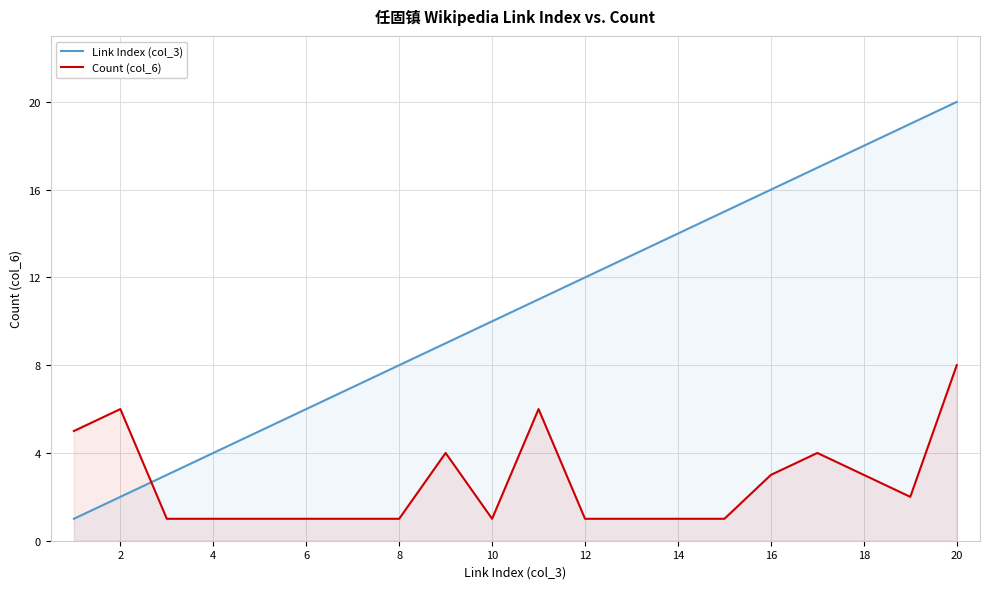

At 14, list the series in order from smallest to largest.

Count (col_6), Link Index (col_3)